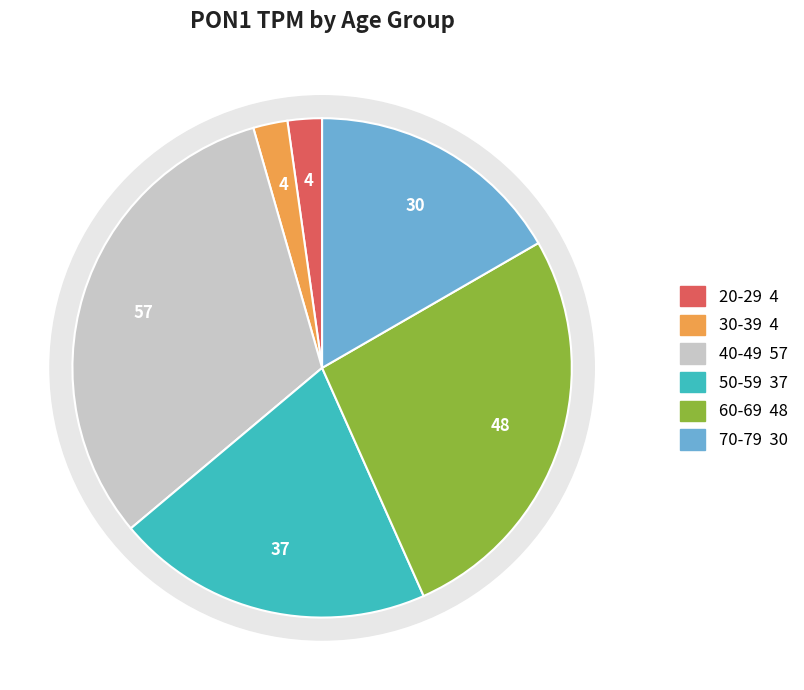

What percentage is NOT represented by 40-49?

68.3%